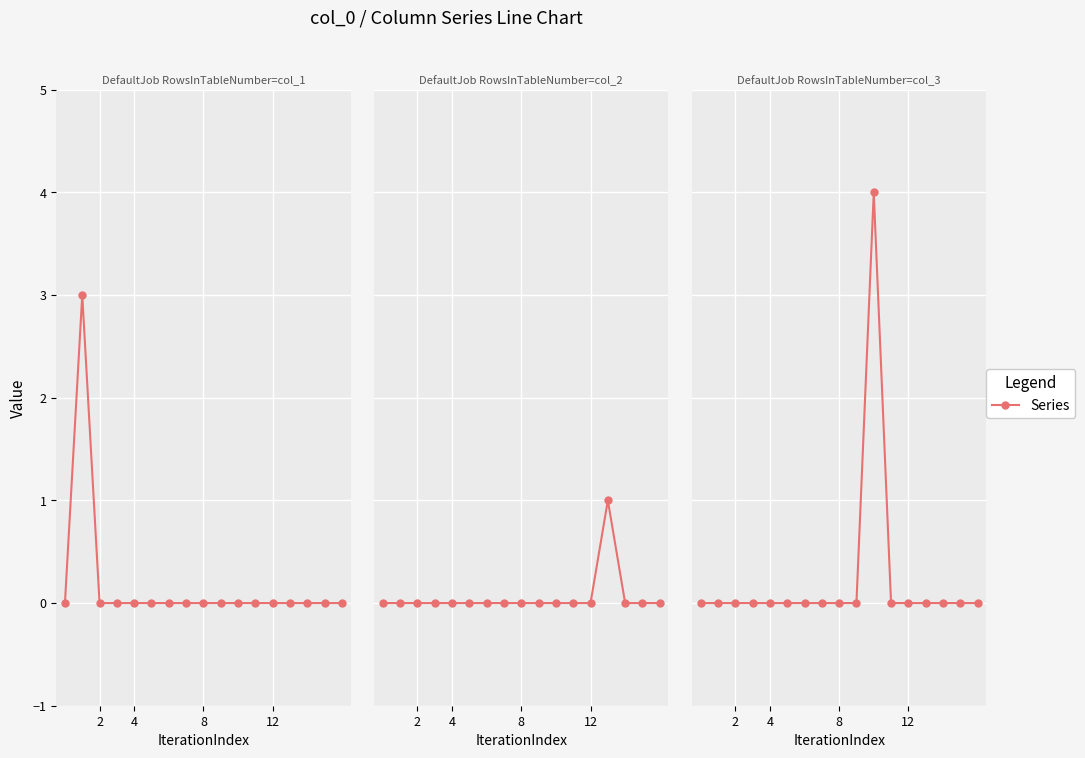

True or false: col_1 and col_2 intersect in this chart.

False